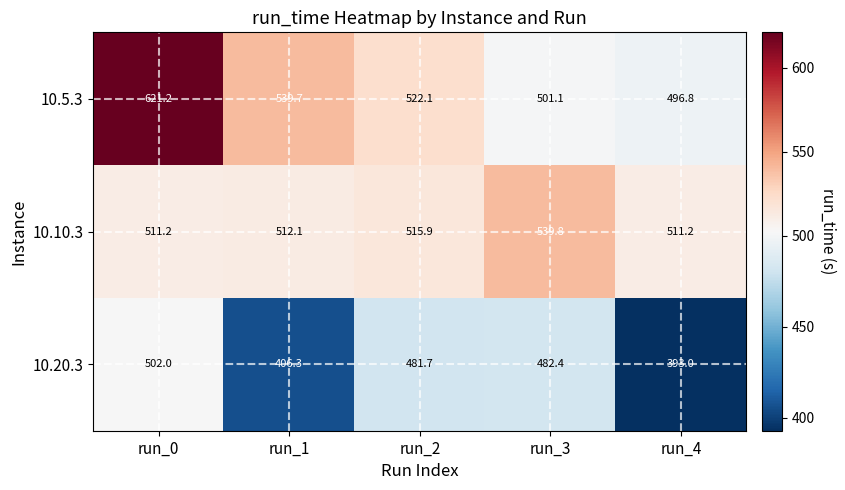

Is it true that 10.20.3 equals 502.0 at run_0?

True